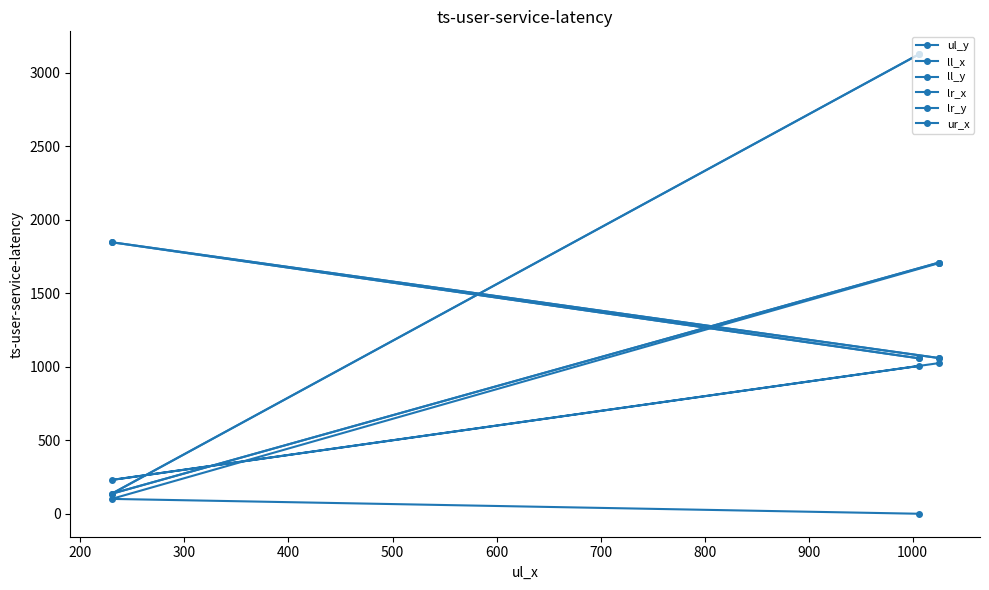

At which label does lr_x reach its peak?

200